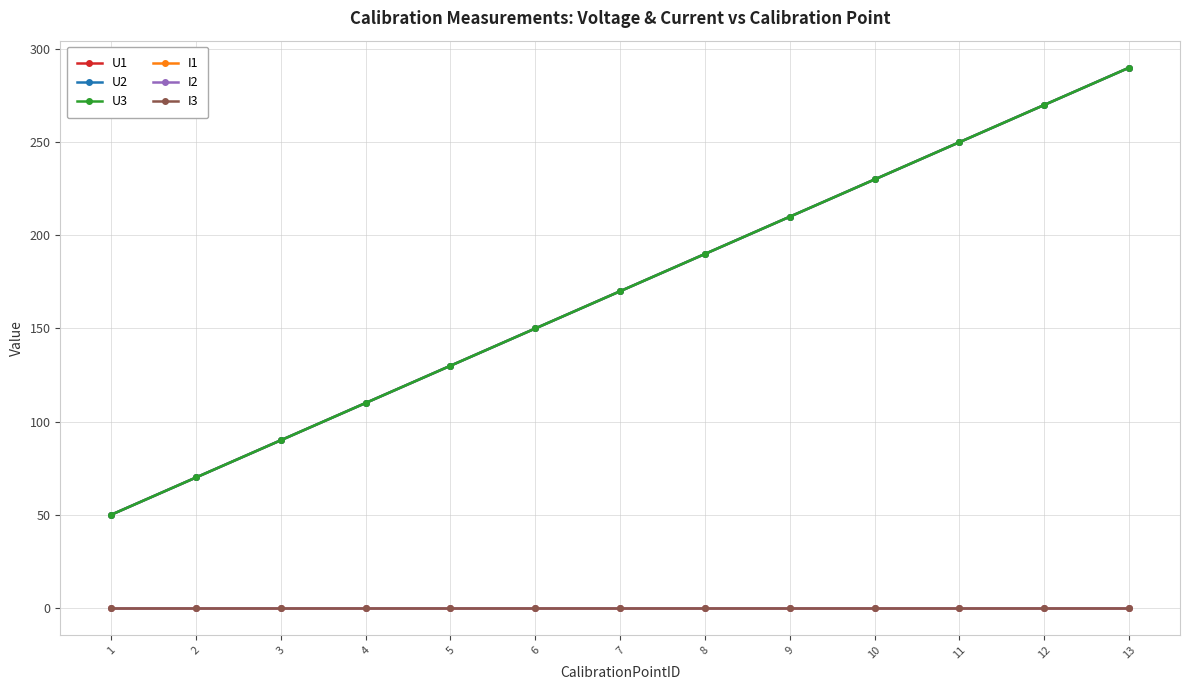

List the series in order of their peak value, highest first.

U1, U2, U3, I1, I2, I3